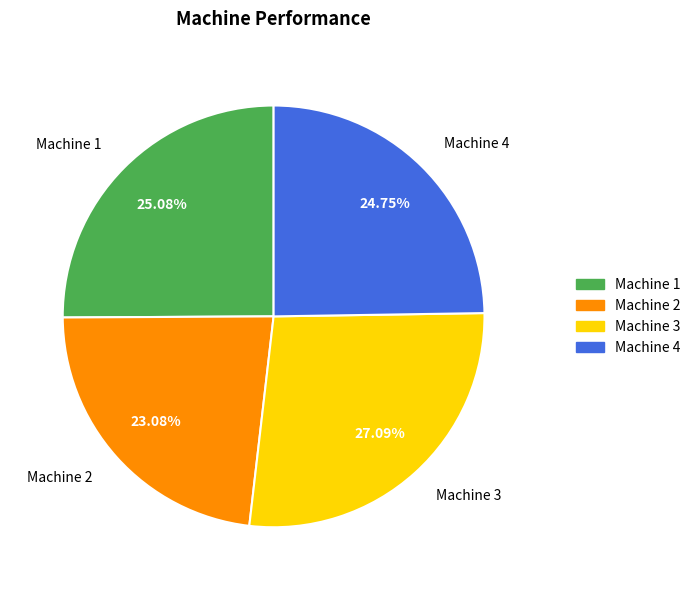

How many segments does this pie chart have?

4